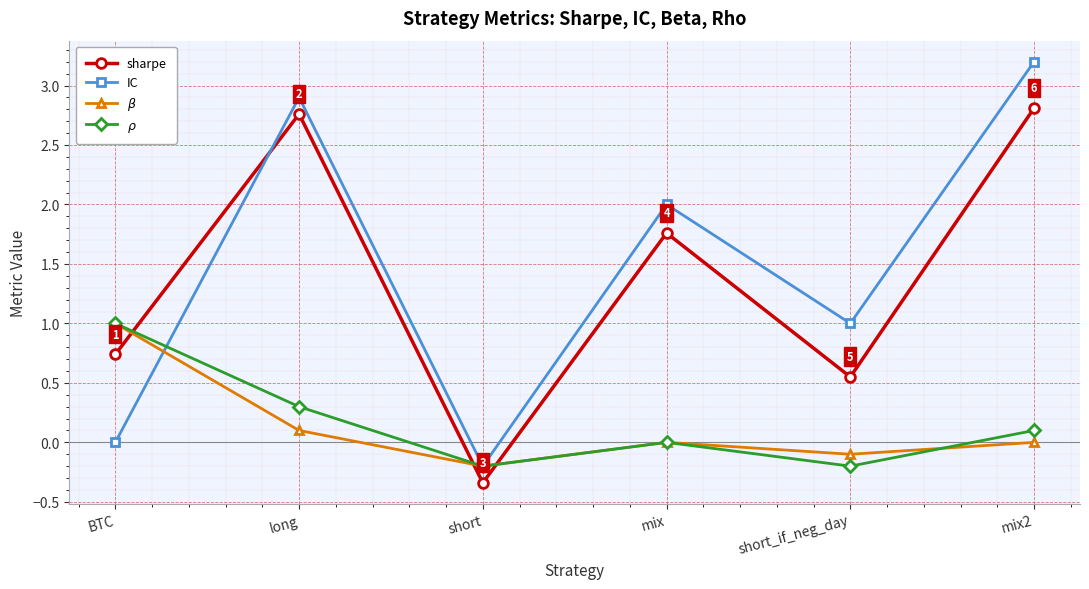

Which label corresponds to the smallest value in the chart?

short